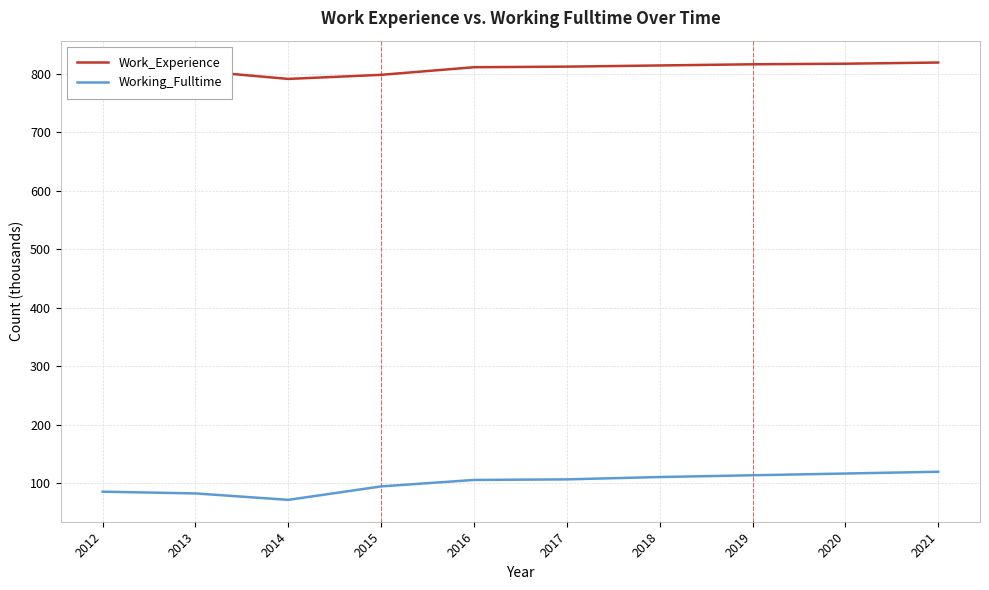

Which series has the largest range (max minus min)?

Working_Fulltime